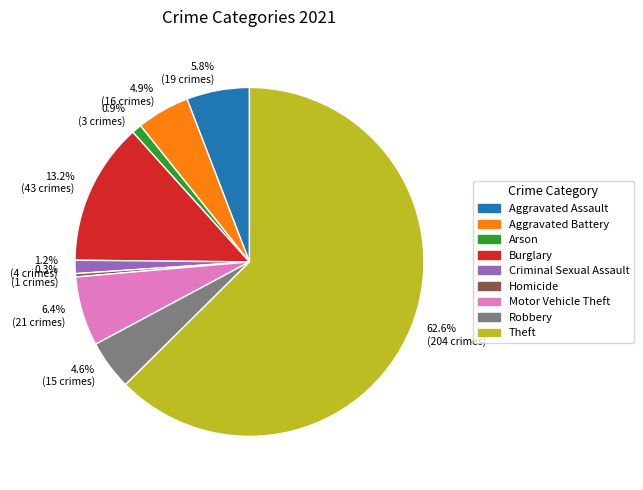

What is the largest slice in the pie chart?

62.6% (204 crimes)